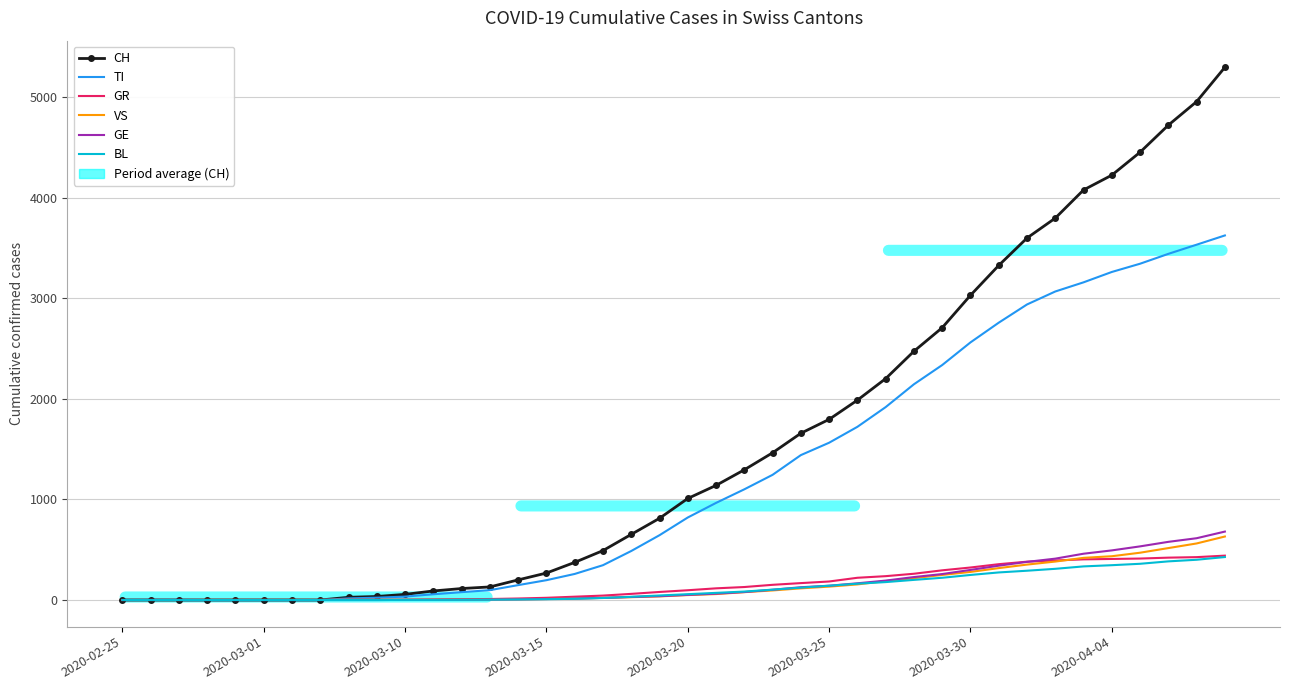

Which series has the largest total across all categories?

CH